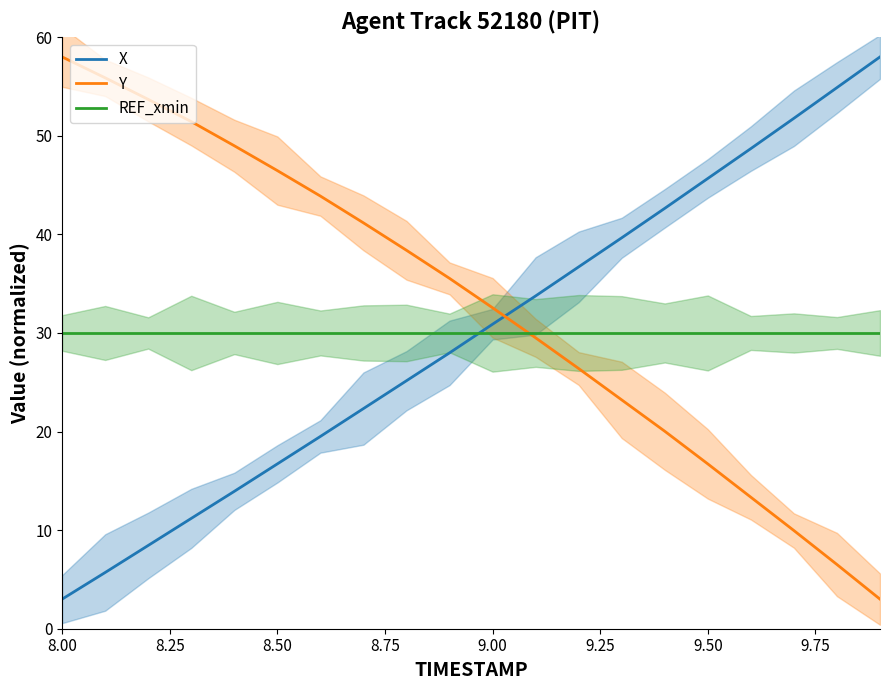

The value of Y at 9.00 is 14.7. True or false?

False